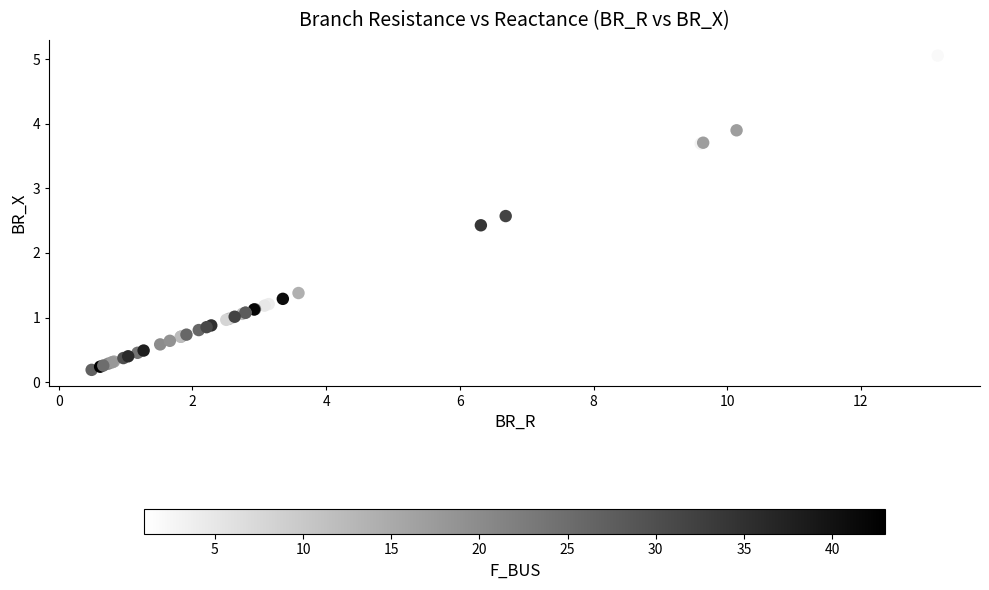

What Y value in the scatter plot is closest to 2?

2.4